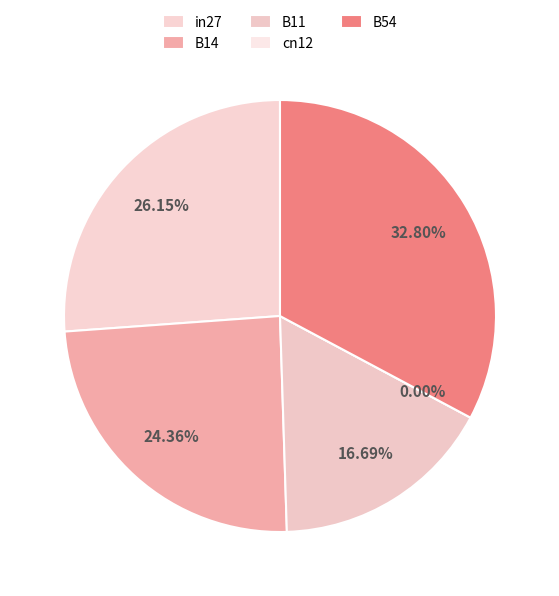

To the nearest percent, what is the average slice percentage?

20%